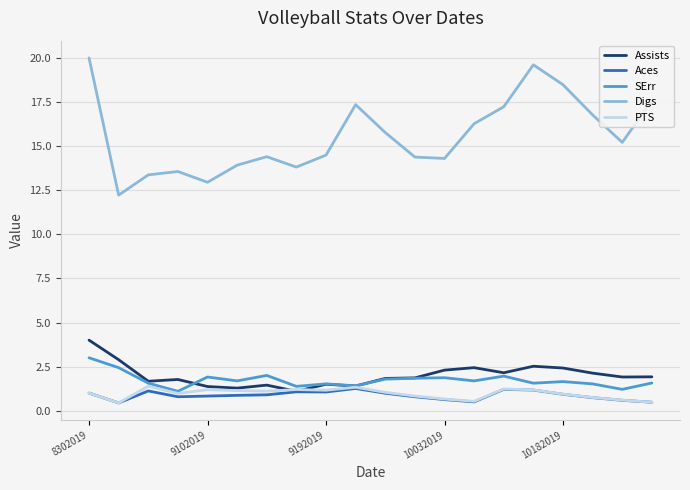

True or false: Digs and SErr cross at least once.

False